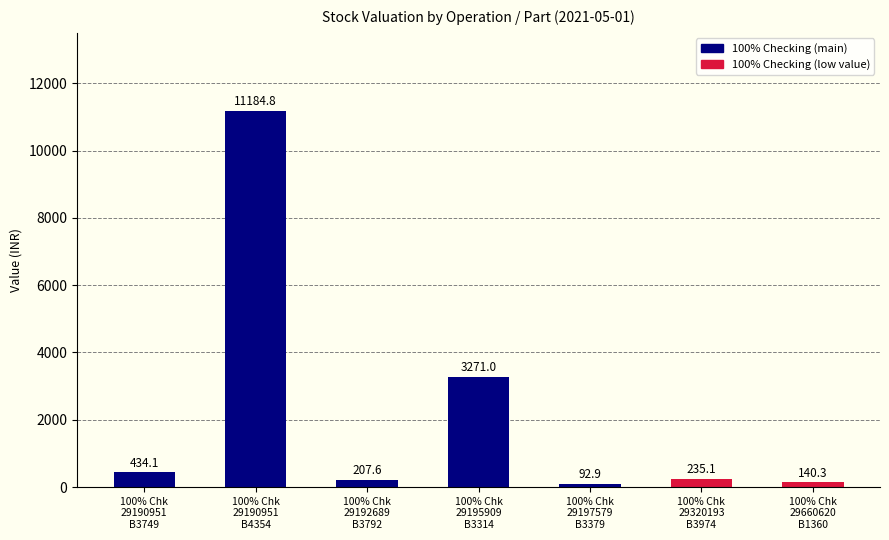

What is the greatest value displayed?

11184.8